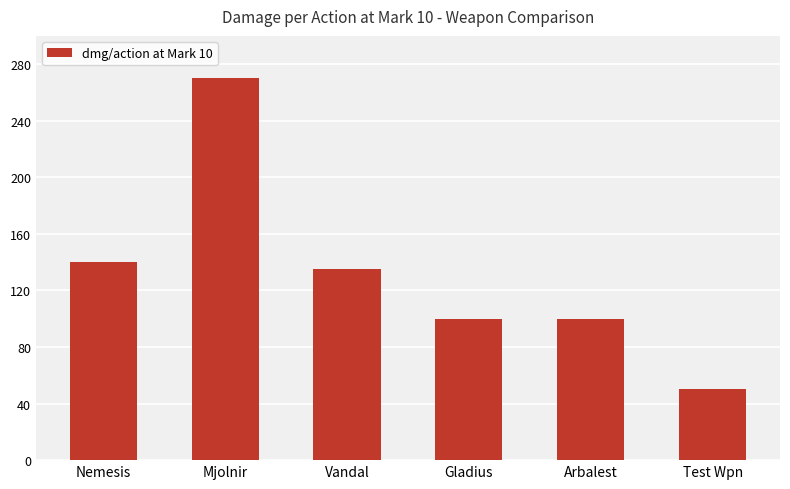

What position from the right is Nemesis?

6